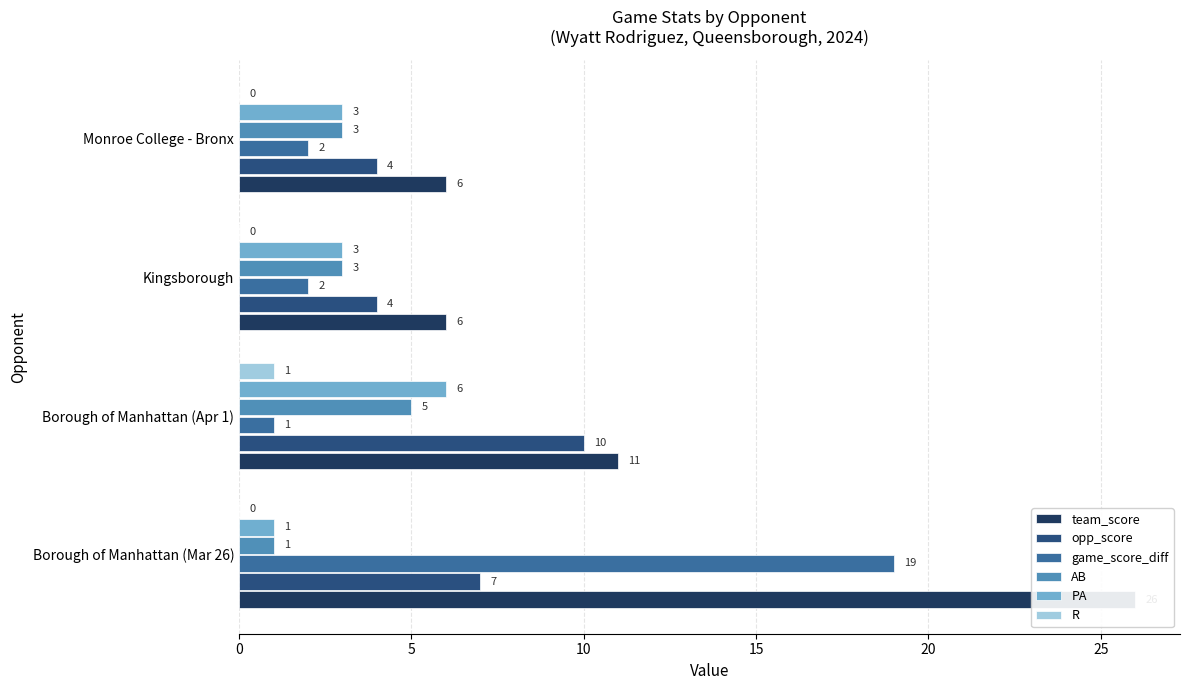

Reading left to right, list all the values displayed in this chart.

team_score: 26	11	6	6
opp_score: 7	10	4	4
game_score_diff: 19	1	2	2
AB: 1	5	3	3
PA: 1	6	3	3
R: 0	1	0	0